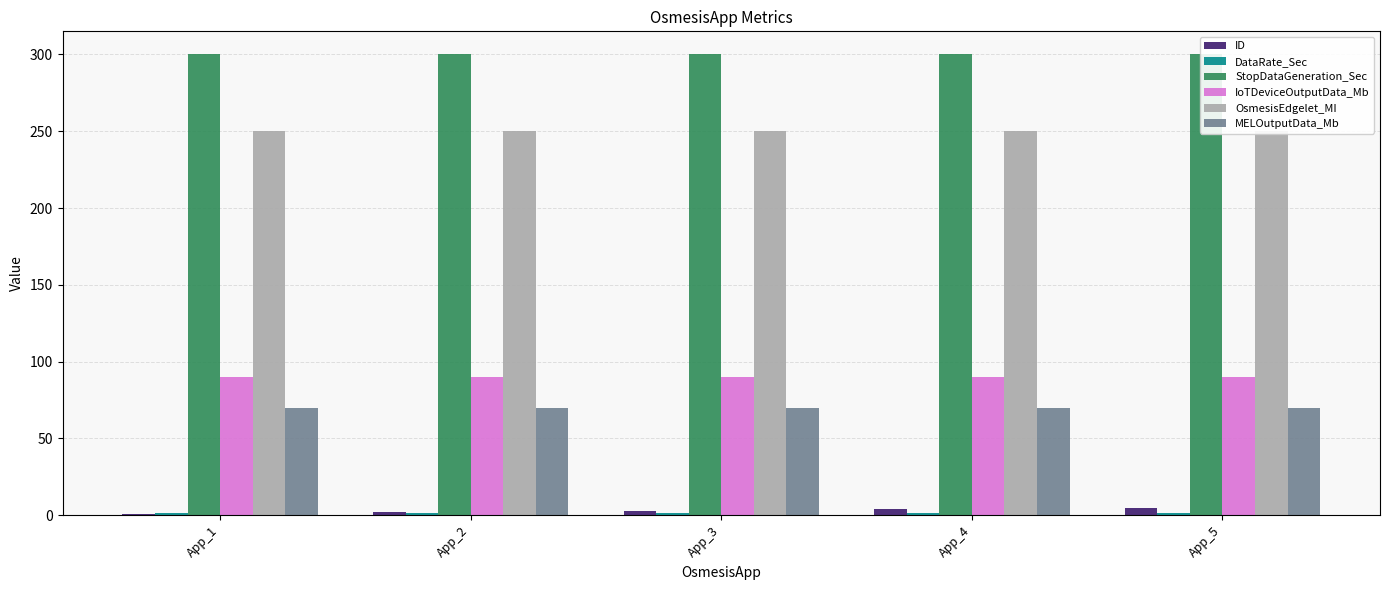

Where is DataRate_Sec nearest to the value 1?

App_1